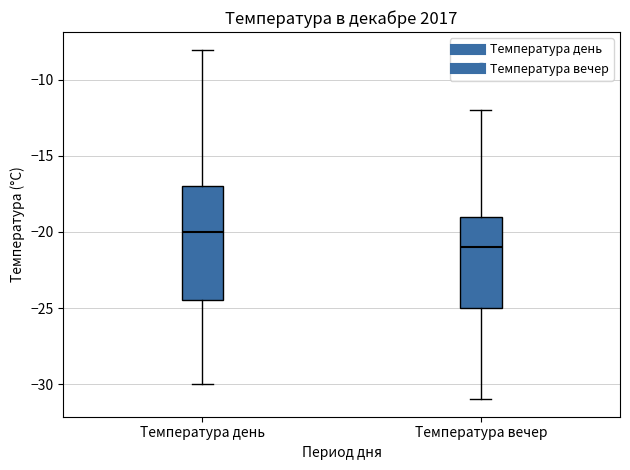

Reading left to right, transcribe this box plot: for each box, give where its median line is, the range the box spans, and where its two whiskers end, as read against the y-axis. The values are not printed on the chart, so give them approximately, as read against the axis.

Температура день: median -20.0, box -24.5 to -17.0, whiskers -30.0 to -8.0
Температура вечер: median -21.0, box -25.0 to -19.0, whiskers -31.0 to -12.0